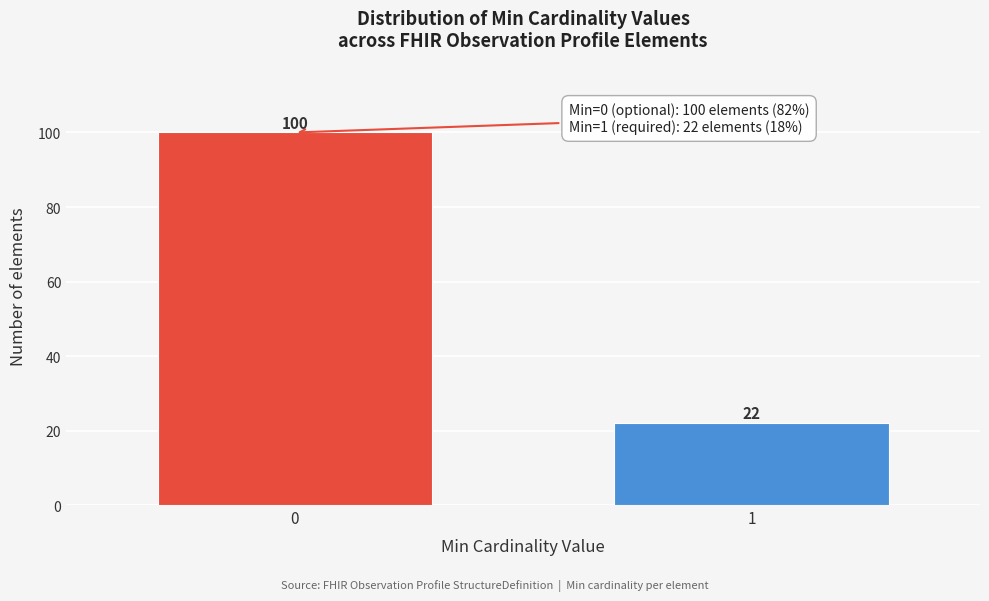

Reading right to left, transcribe all the data shown in this chart.

22	100